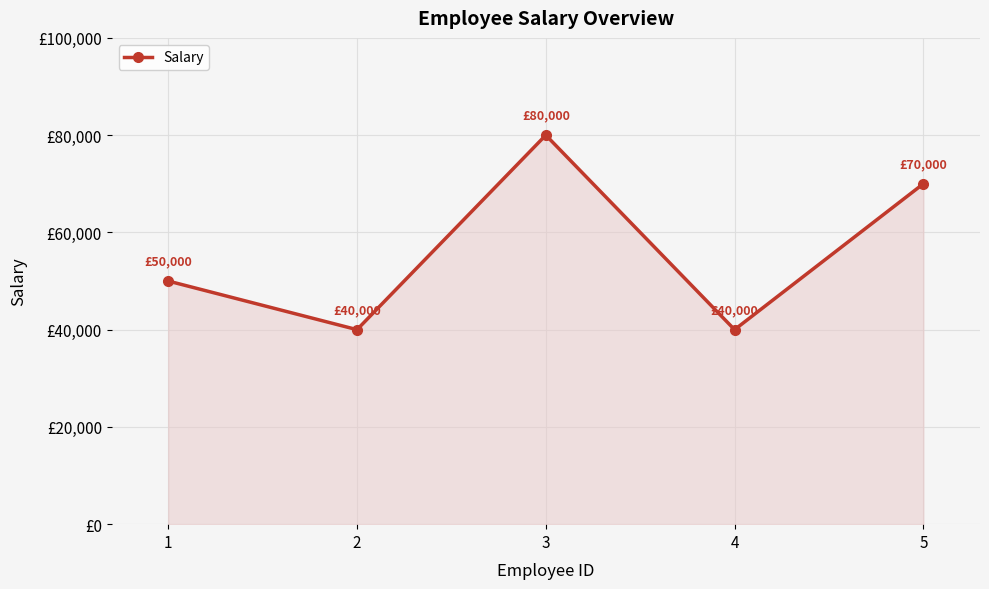

At which label does the data first exceed 50000?

3